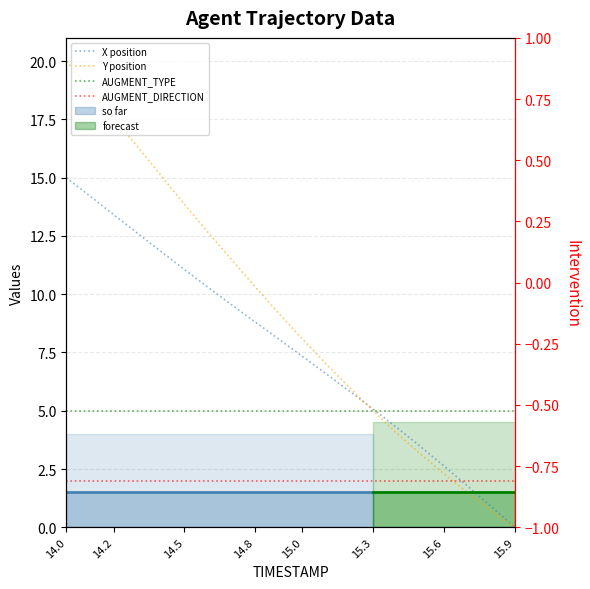

How many values in the Y position series are below 9?

10